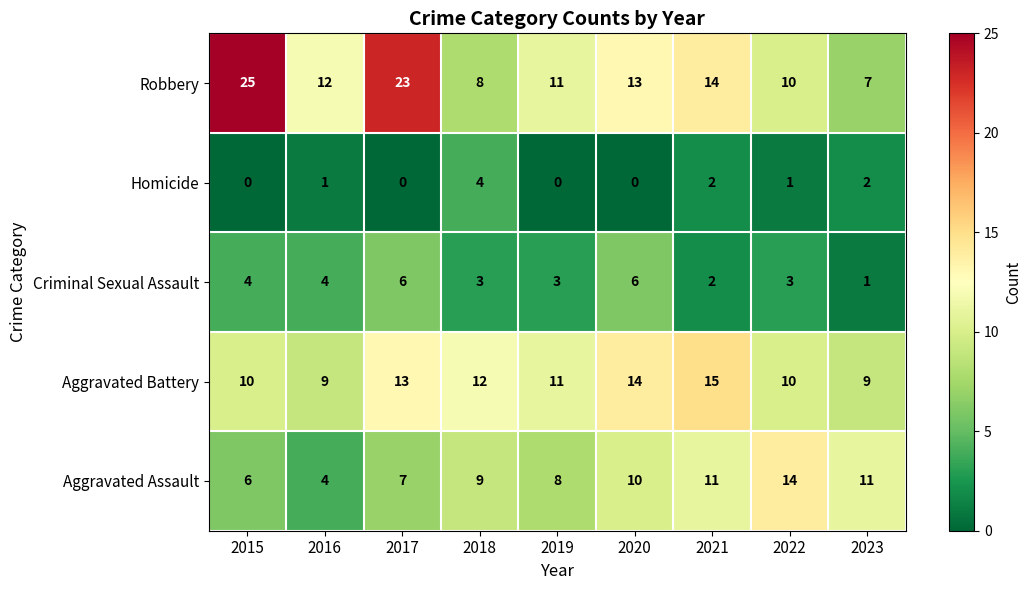

How many Aggravated Assault values are between 7 and 11?

6